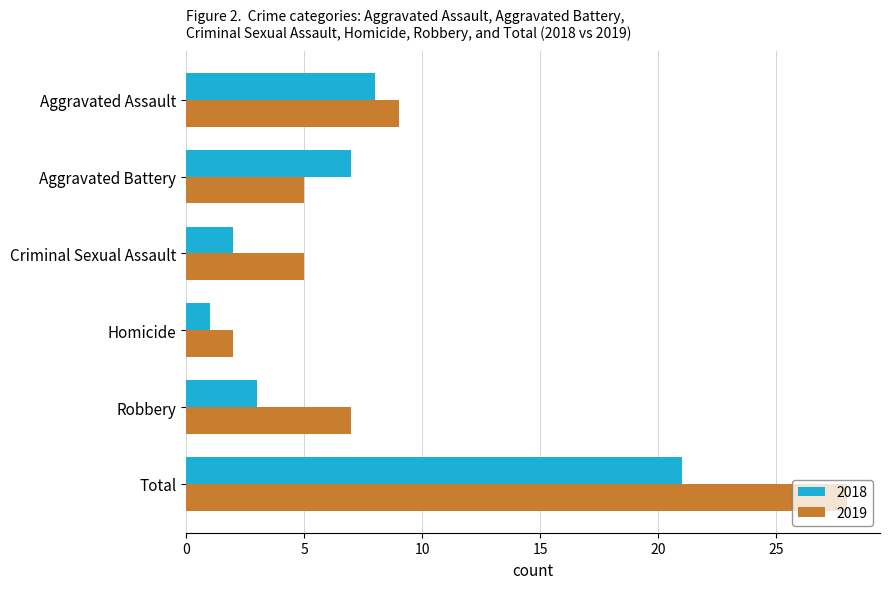

At how many categories does at least one series exceed 17?

1